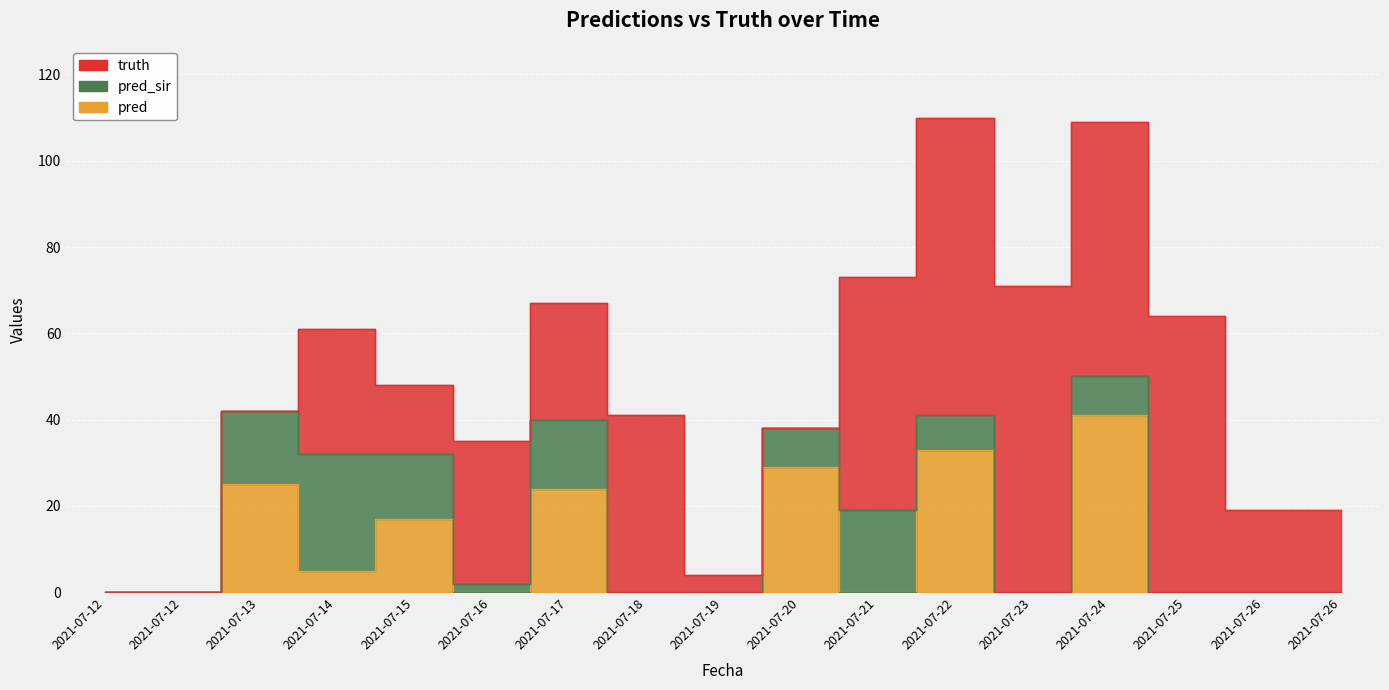

The pred series shows 29 at 2021-07-20. True or false?

True